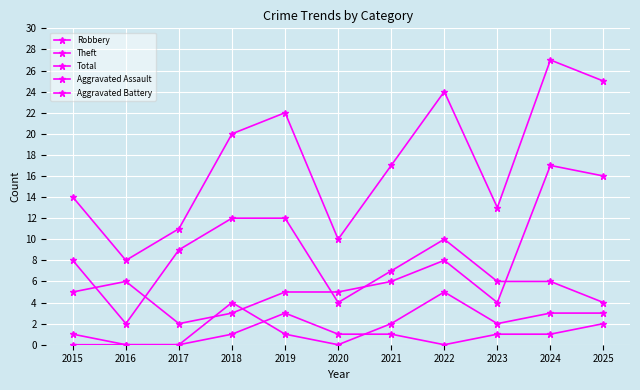

How many values in the Total series are below 17?

5